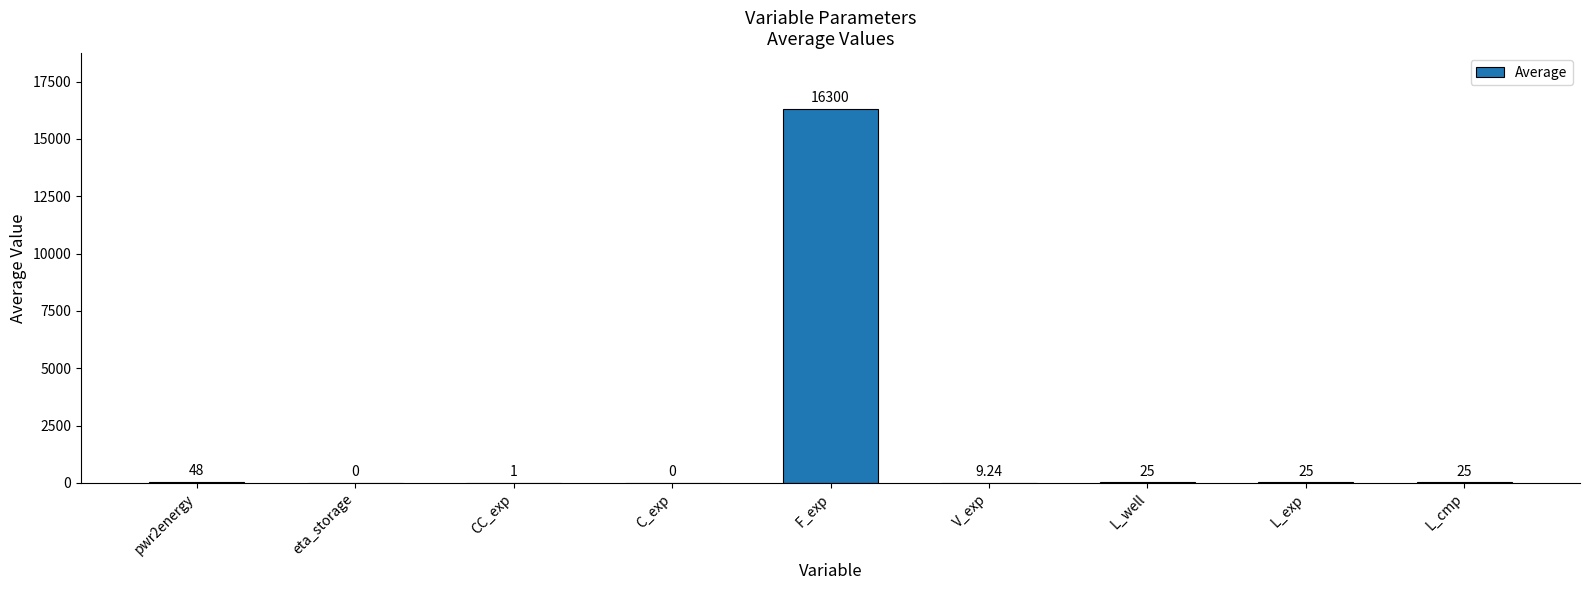

Reading left to right, list all the values displayed in this chart.

pwr2energy=48.0	eta_storage=0.0	CC_exp=1.0	C_exp=0.0	F_exp=16300.0	V_exp=9.2	L_well=25.0	L_exp=25.0	L_cmp=25.0